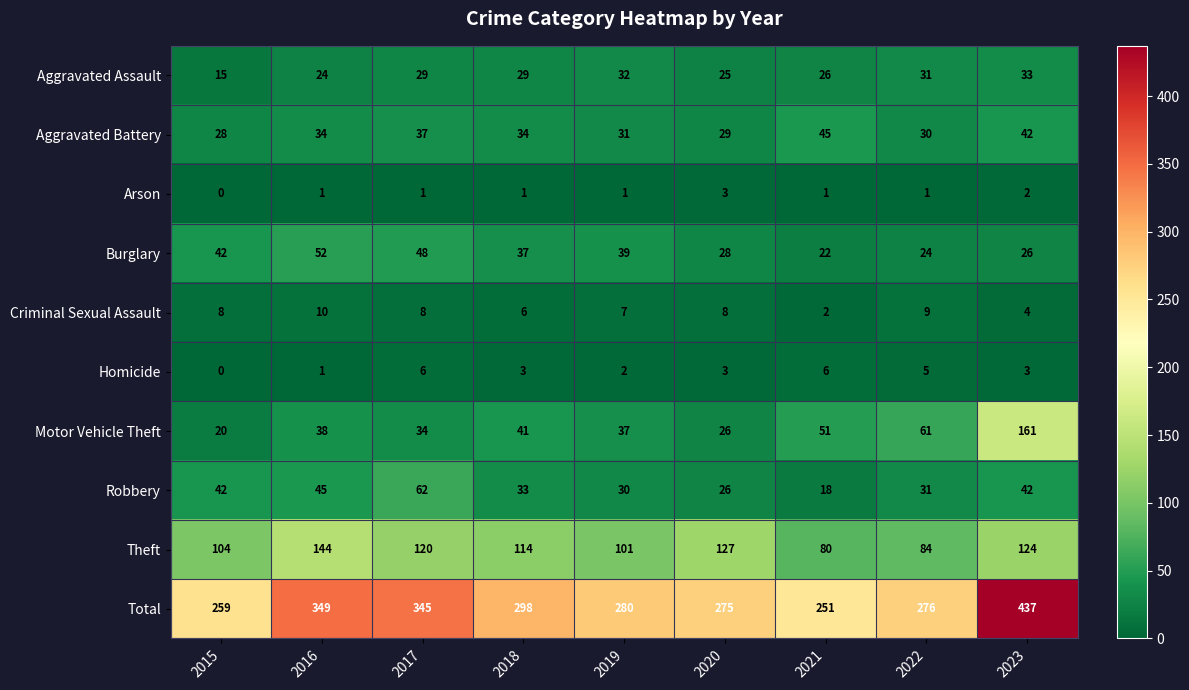

Which label corresponds to the largest value in the chart?

2023